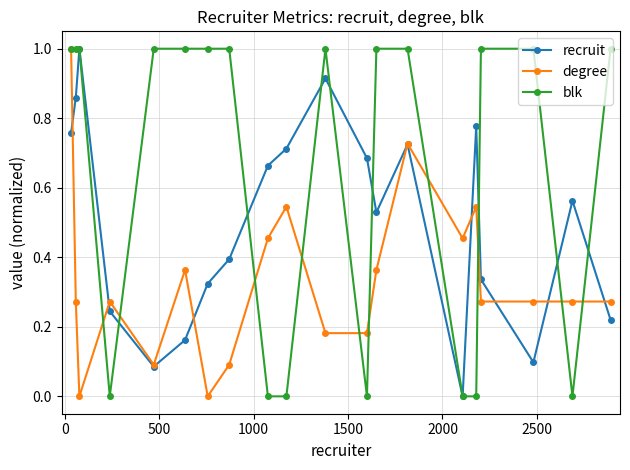

List the series in order of their overall mean, highest first.

blk, recruit, degree